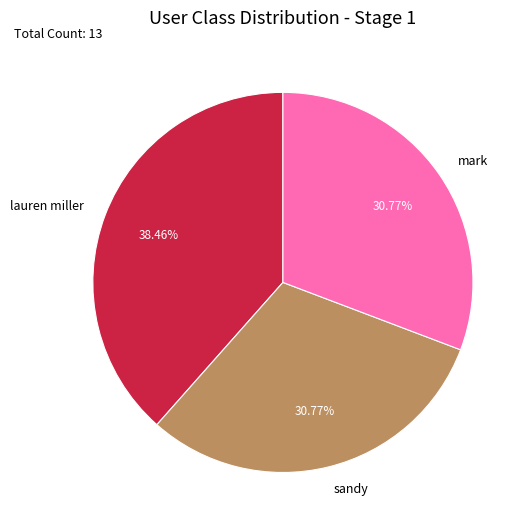

Is sandy the majority of the pie?

No